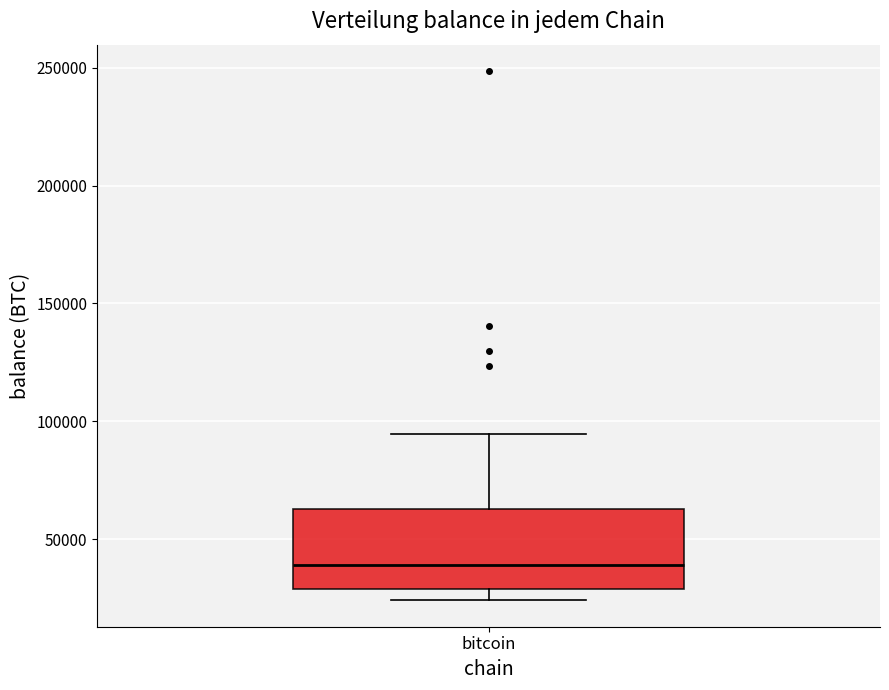

Read this box plot against the y-axis: the position of the median line, the range covered by the box, and the ends of both whiskers. The values are not printed on the chart, so give them approximately, as read against the axis.

median 40000, box 30000 to 65000, whiskers 25000 to 95000